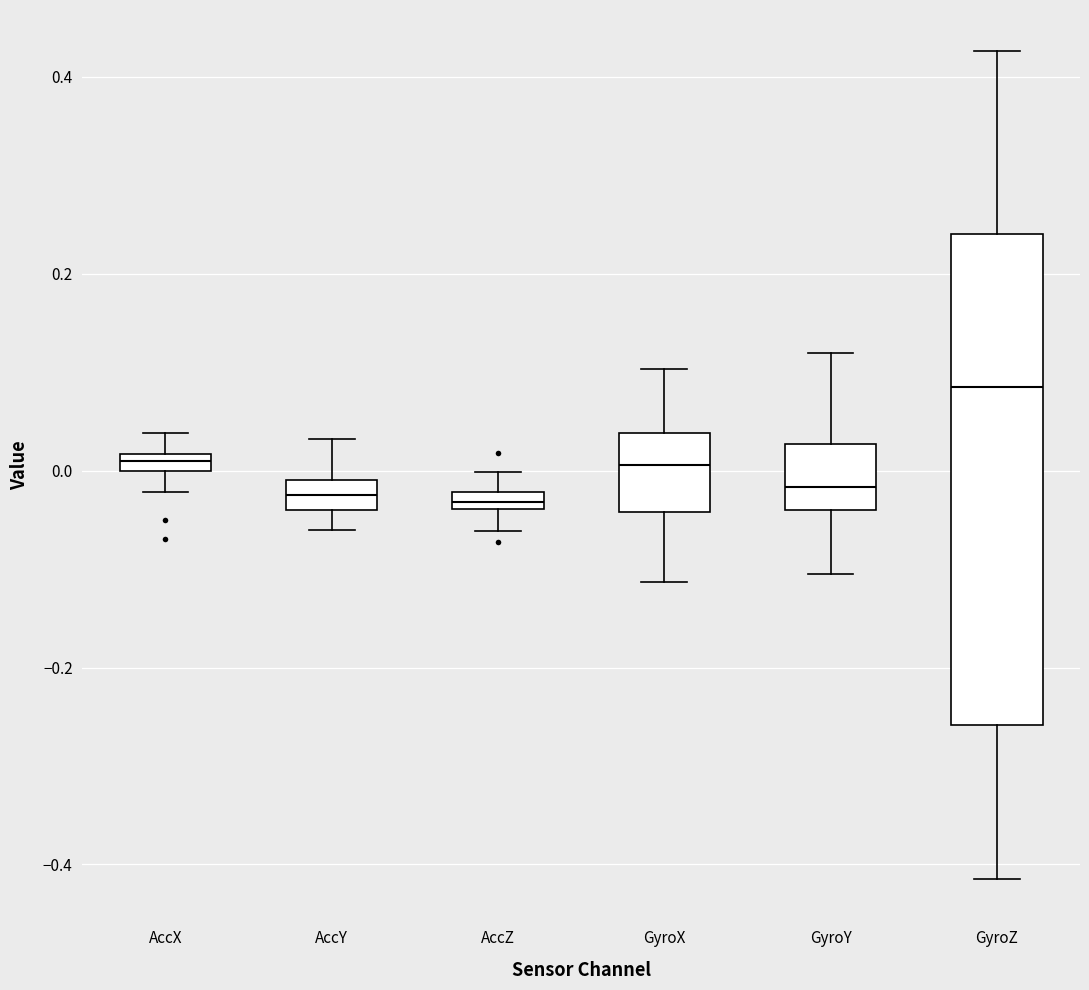

Where is the upper edge of the box for GyroY on the y-axis? The values are not printed on the chart, so give them approximately, as read against the axis.

0.02